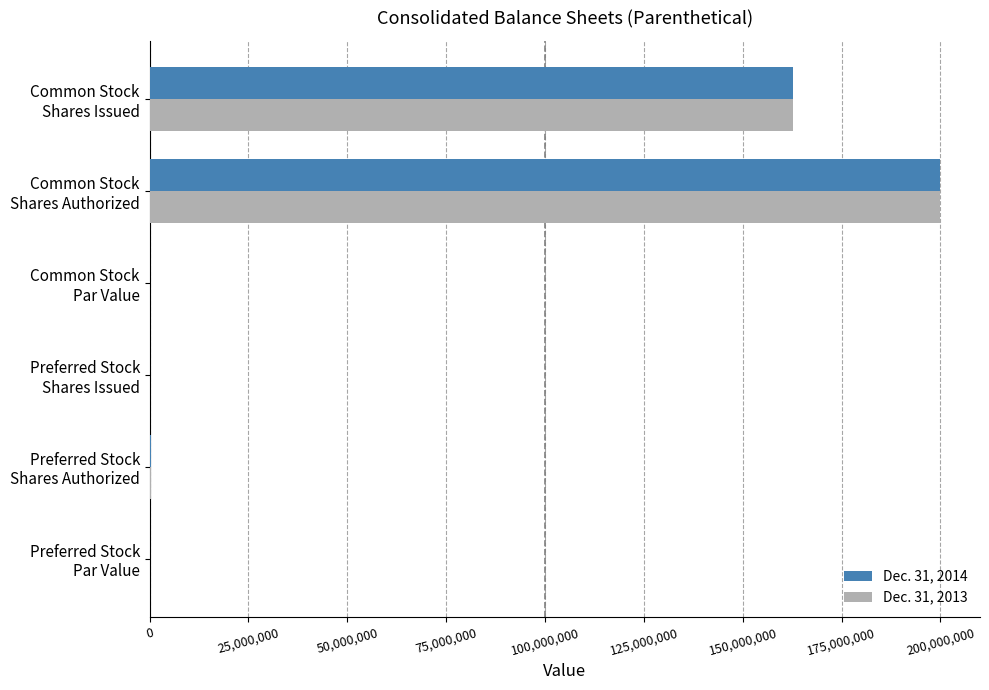

At which category is the sum across all series the highest?

Common Stock
Shares Authorized